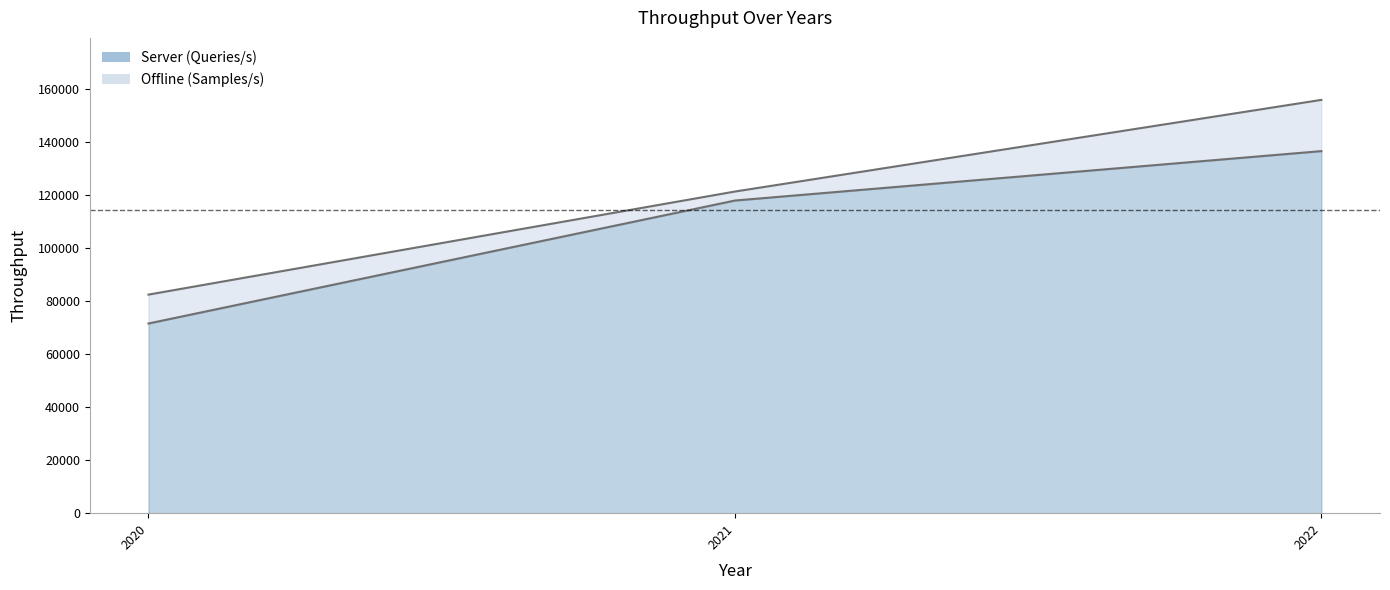

What is the sum of the Offline (Samples/s) values at 2020 and 2021?

203659